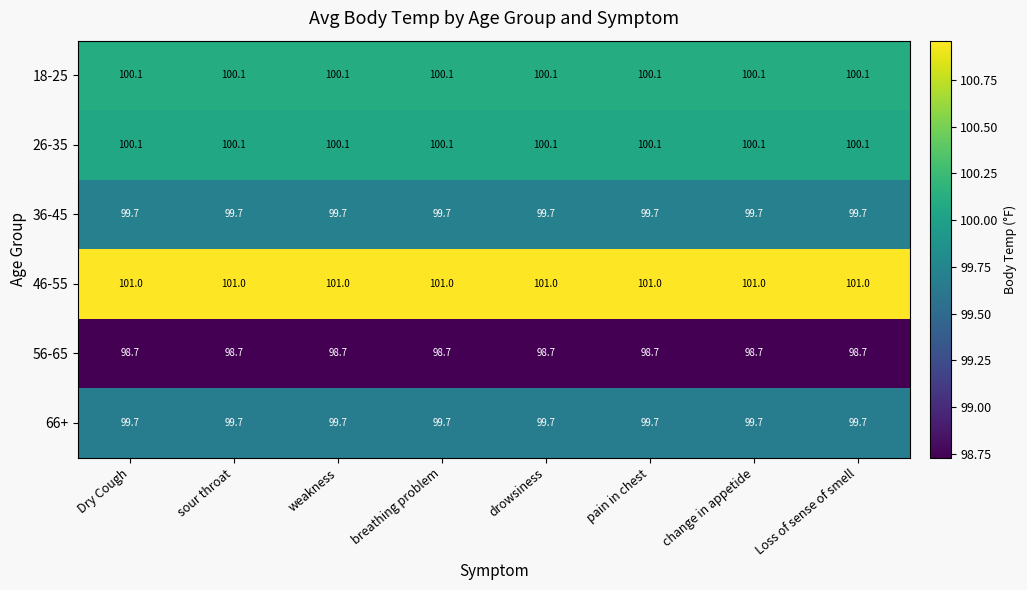

What is the difference between the highest and lowest values at change in appetide?

2.3